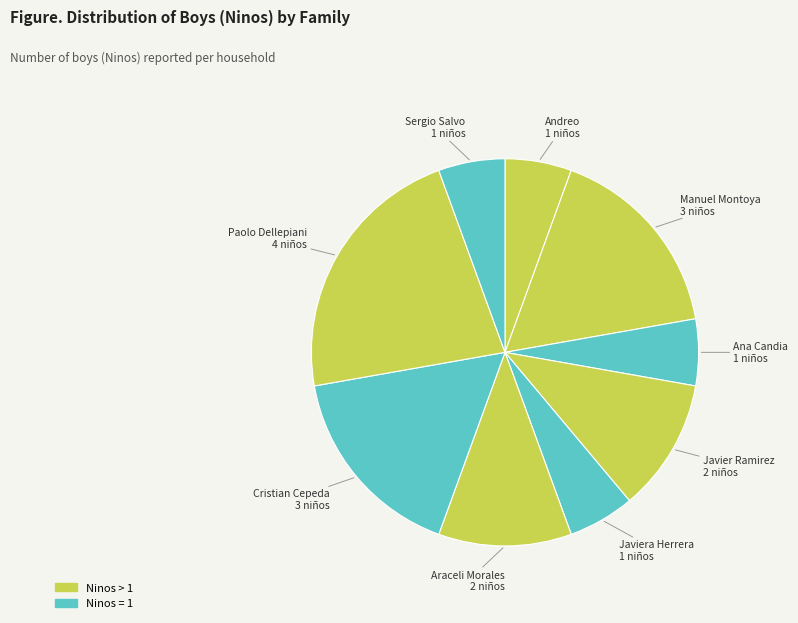

What is the ratio of the value at Ana Candia to the value at Javier Ramirez?

0.5